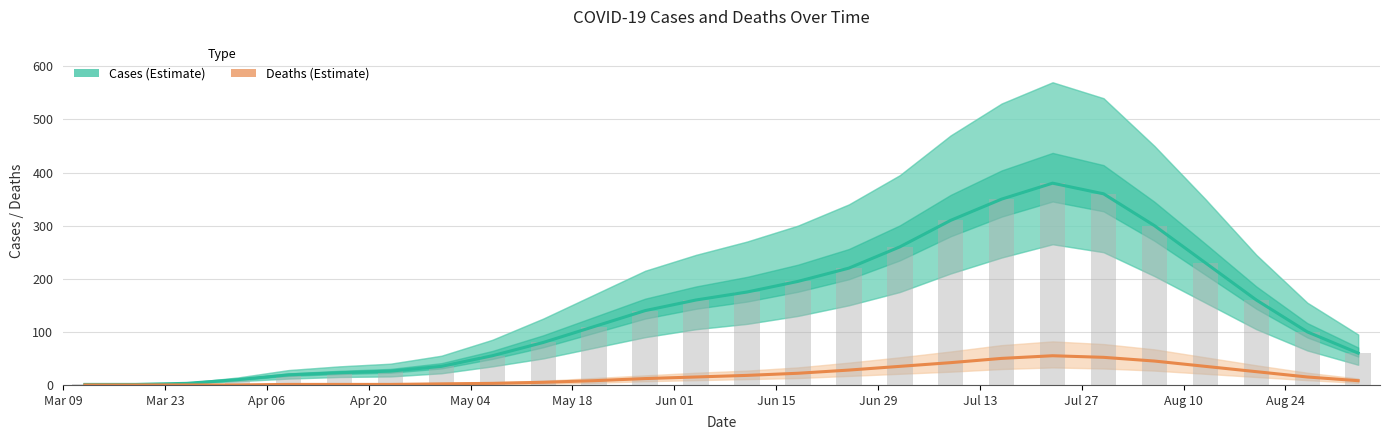

At how many categories does at least one series exceed 318?

3